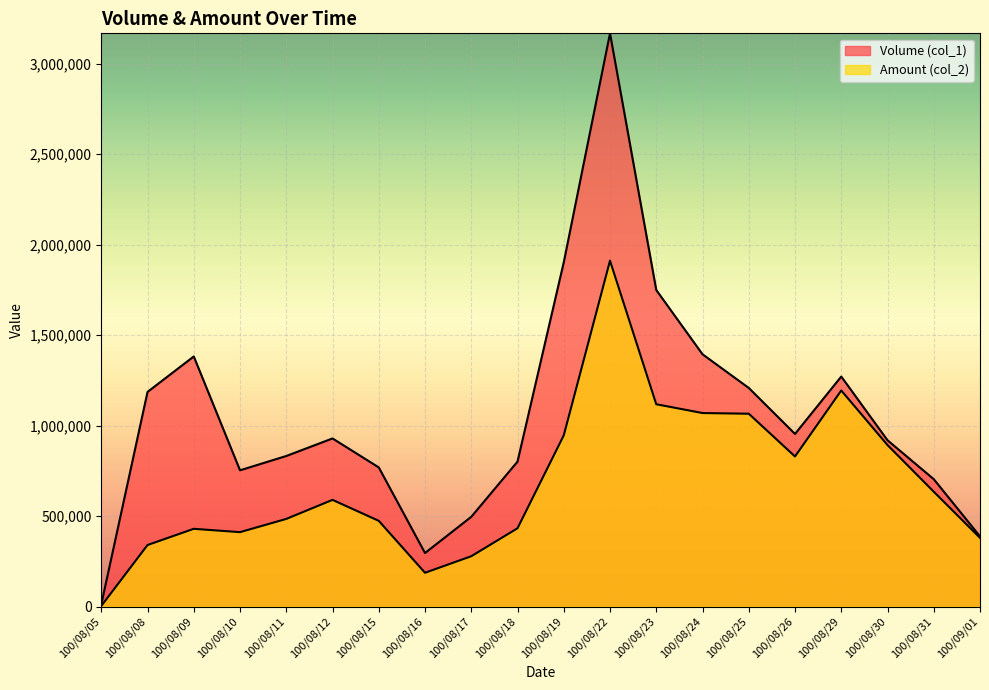

Does the chart display data point markers on the line(s)?

No